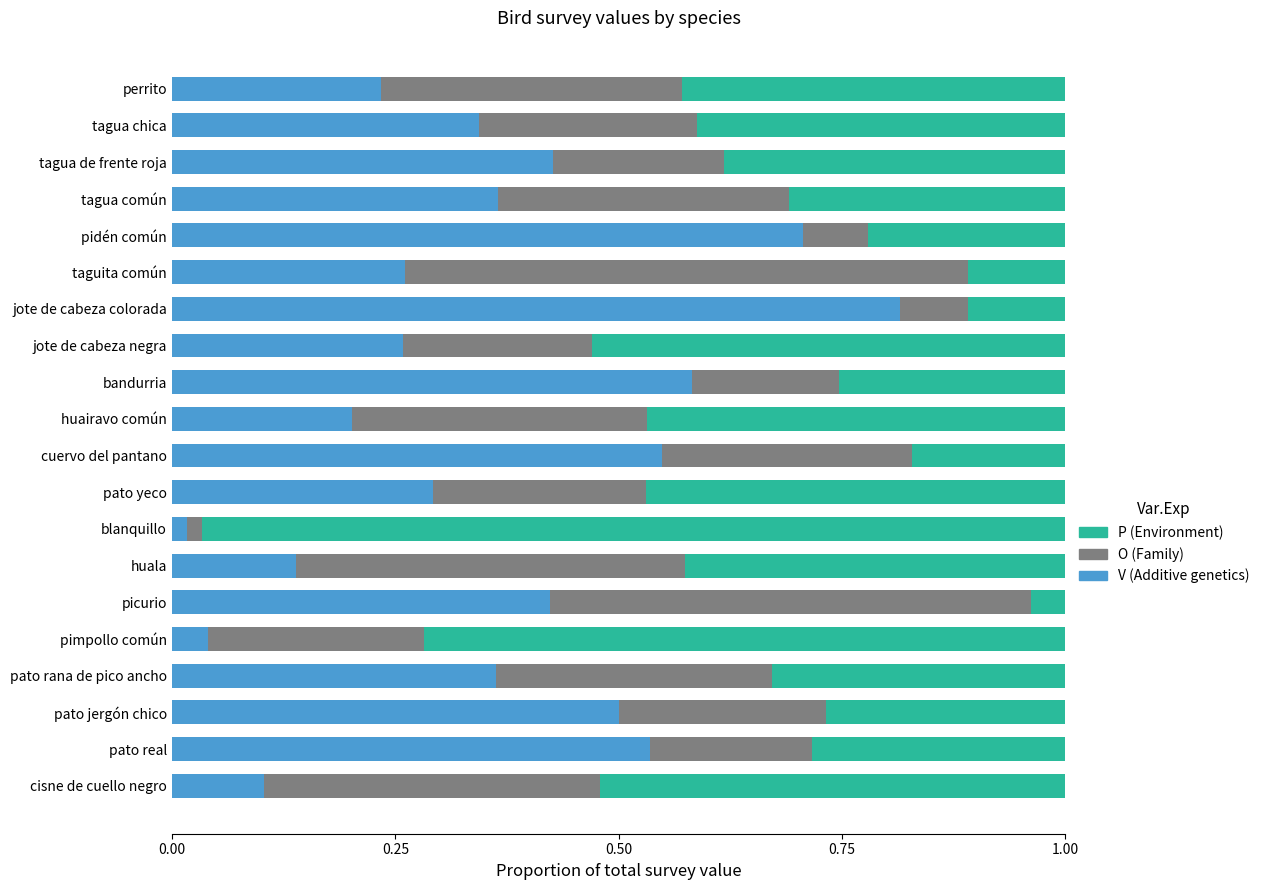

At which label does V (Additive genetics) reach its peak?

jote de cabeza colorada